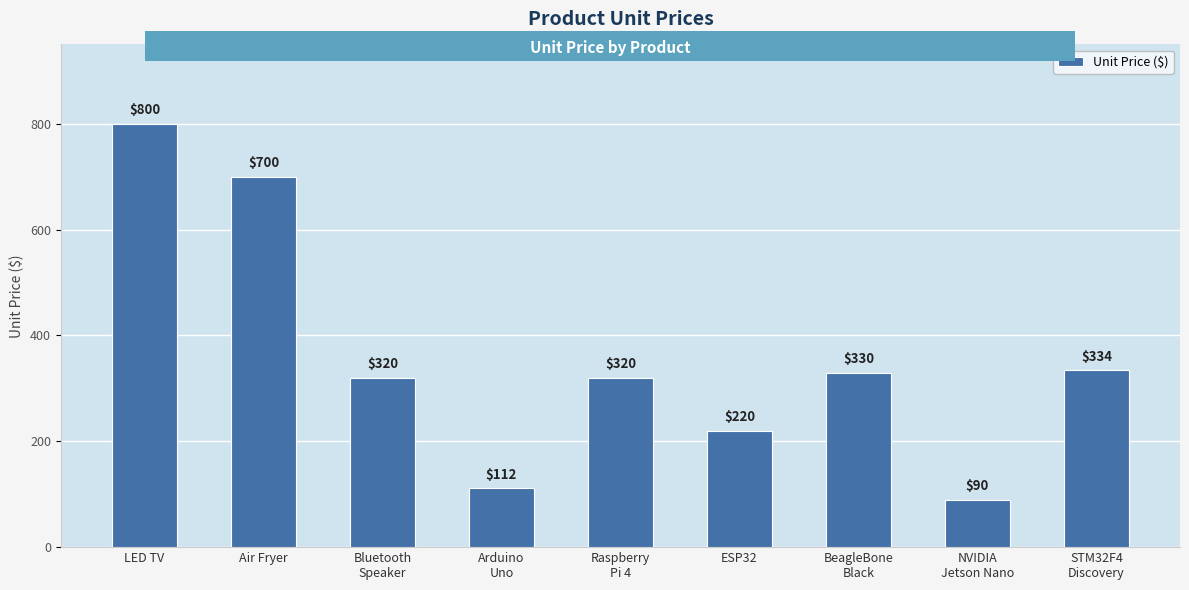

What is the greatest value displayed?

800